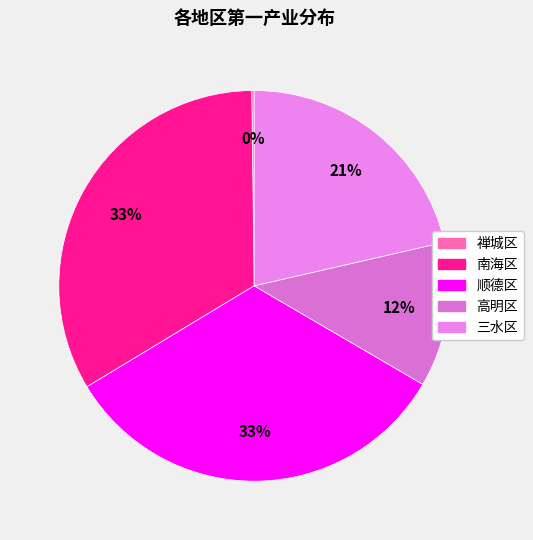

Count the number of slices in the pie.

5